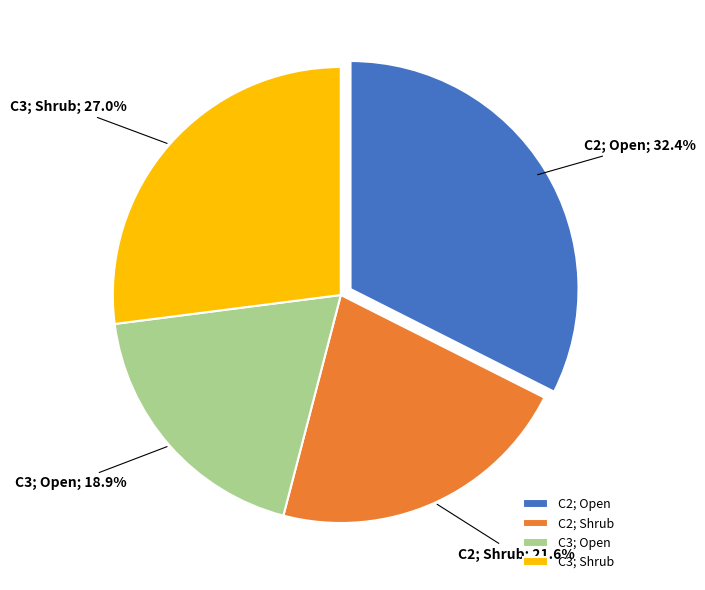

What is the largest slice in the pie chart?

C2; Open